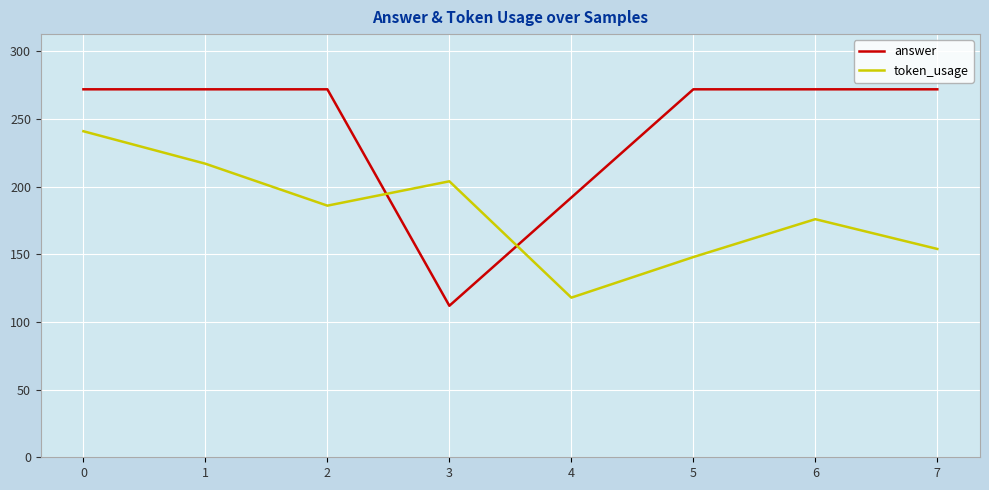

What are all the series names shown in the legend?

answer, token_usage